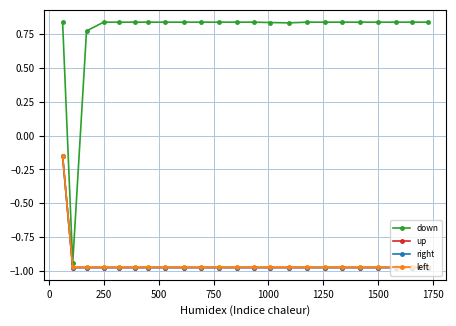

Which series has the largest total across all categories?

down